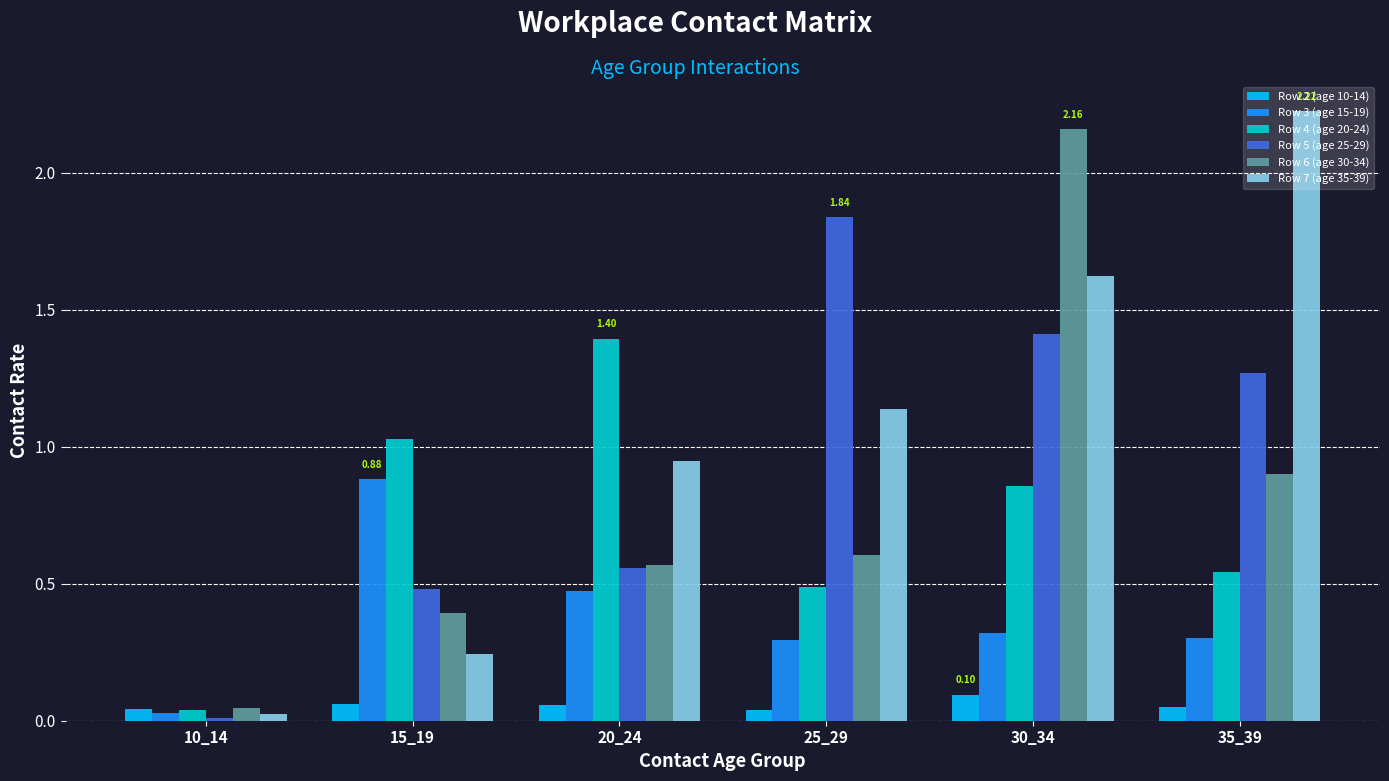

List the series in order of their peak value, lowest first.

Row 2 (age 10-14), Row 3 (age 15-19), Row 4 (age 20-24), Row 5 (age 25-29), Row 6 (age 30-34), Row 7 (age 35-39)